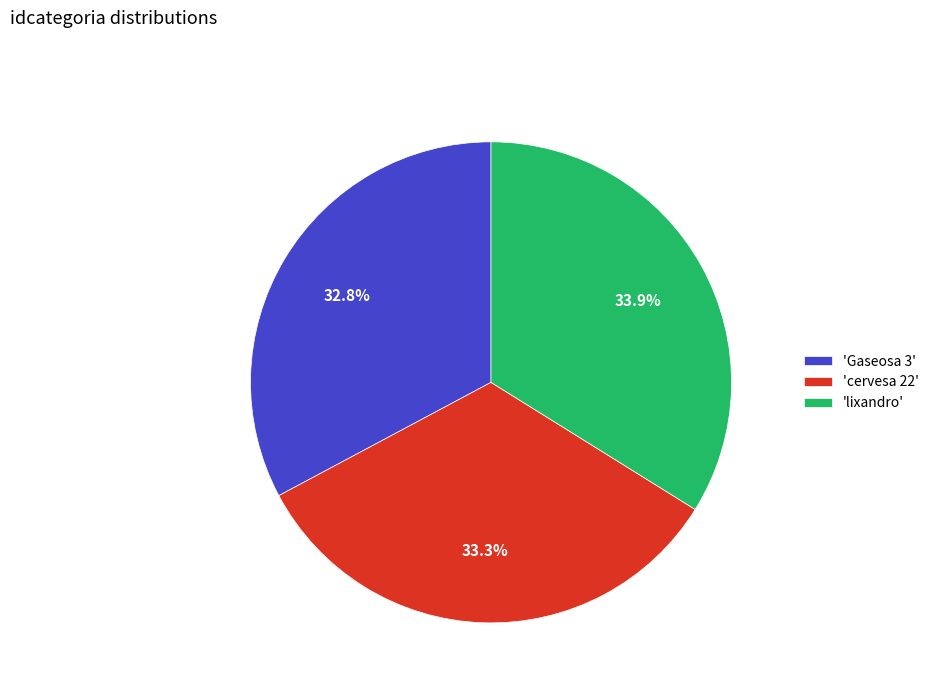

Rank the categories by value from lowest to highest.

'Gaseosa 3', 'cervesa 22', 'lixandro'